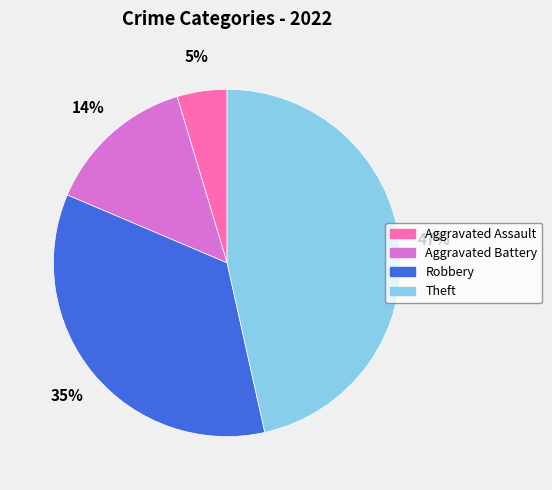

To the nearest percent, what is the combined percentage of Robbery and Aggravated Assault?

40%